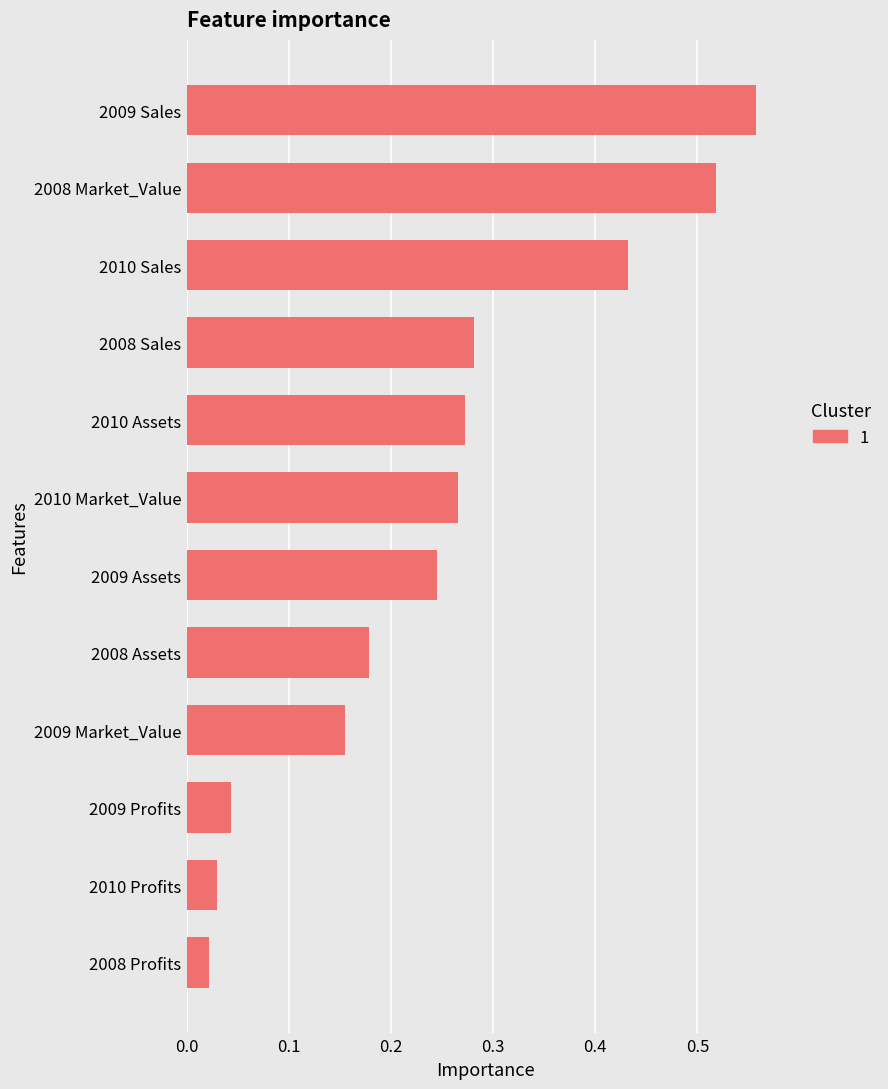

At which category does the chart reach its peak across all series?

2009 Sales